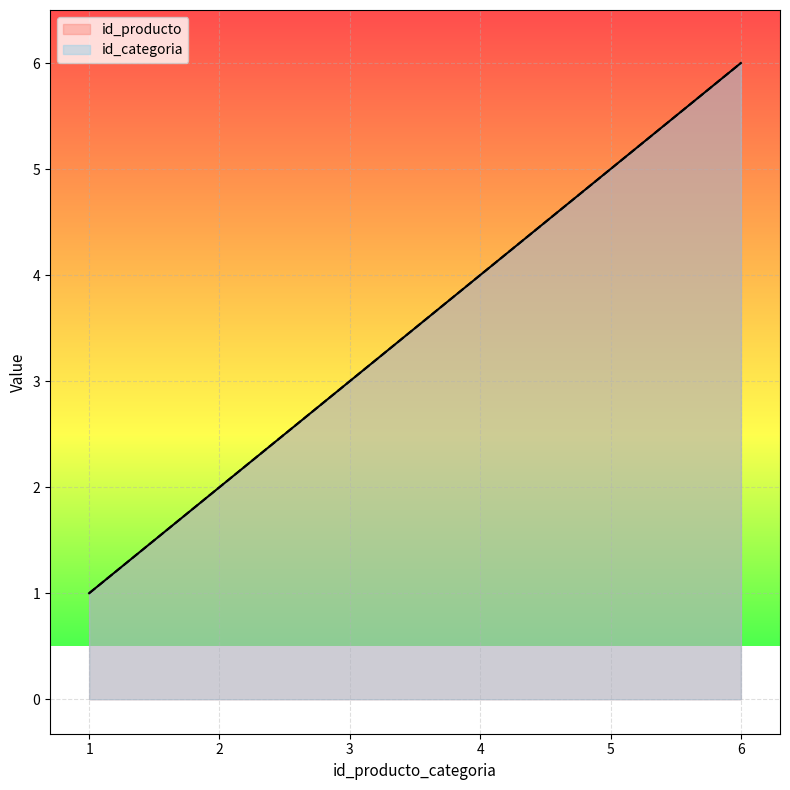

True or false: id_categoria and id_producto intersect in this chart.

False